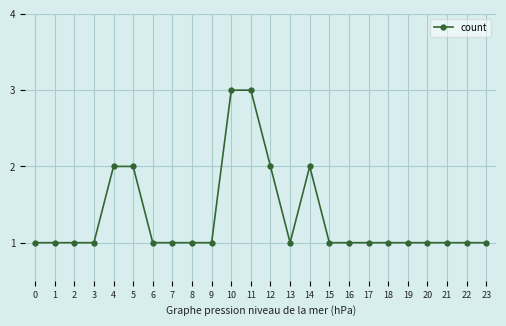

Reading left to right, extract all data points from this chart.

0=1	1=1	2=1	3=1	4=2	5=2	6=1	7=1	8=1	9=1	10=3	11=3	12=2	13=1	14=2	15=1	16=1	17=1	18=1	19=1	20=1	21=1	22=1	23=1